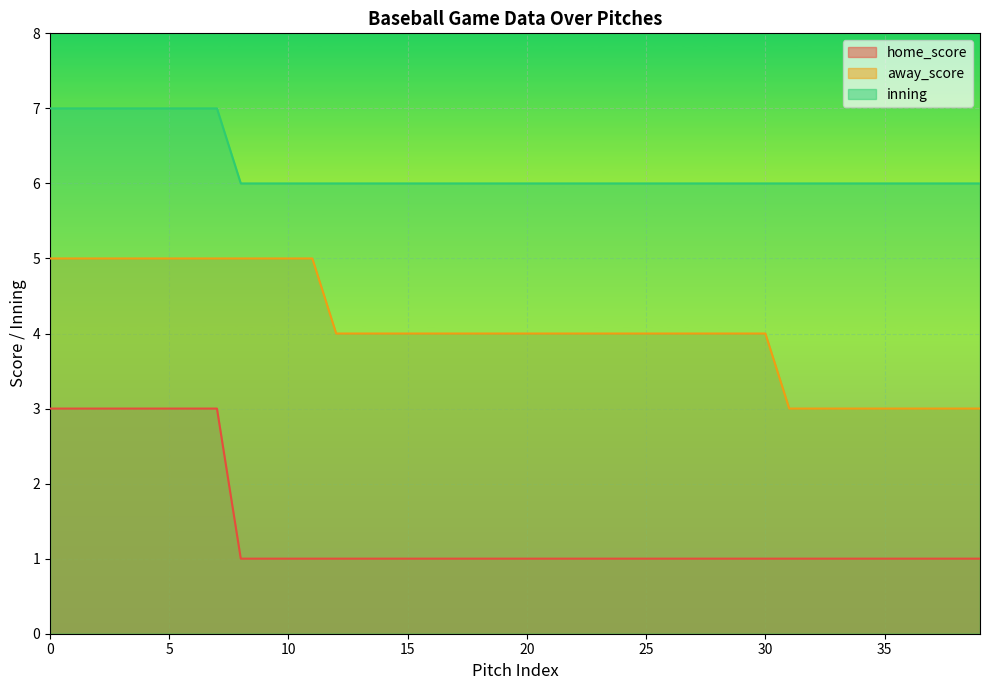

What is the difference between the maximum and minimum values in the away_score series?

2